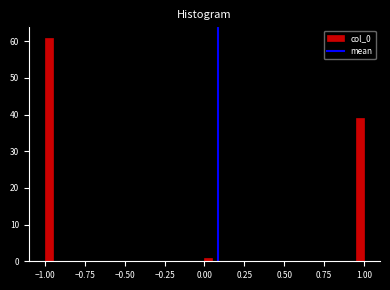

Read against the x-axis, roughly where is the centre of the tallest bar?

-0.95